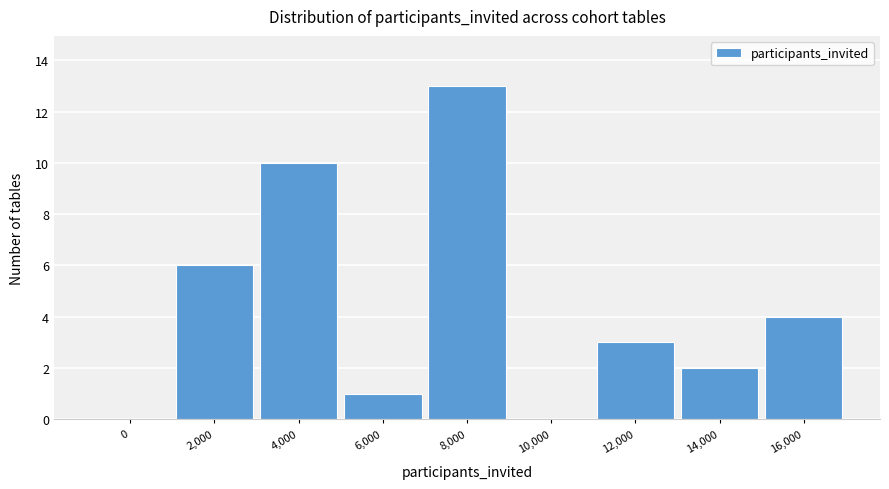

Reading left to right, list all the values displayed in this chart.

0=0	2,000=6	4,000=10	6,000=1	8,000=13	10,000=0	12,000=3	14,000=2	16,000=4